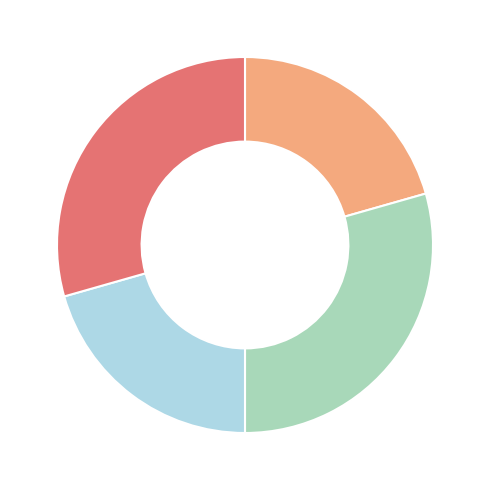

Is there a majority slice in this chart?

No